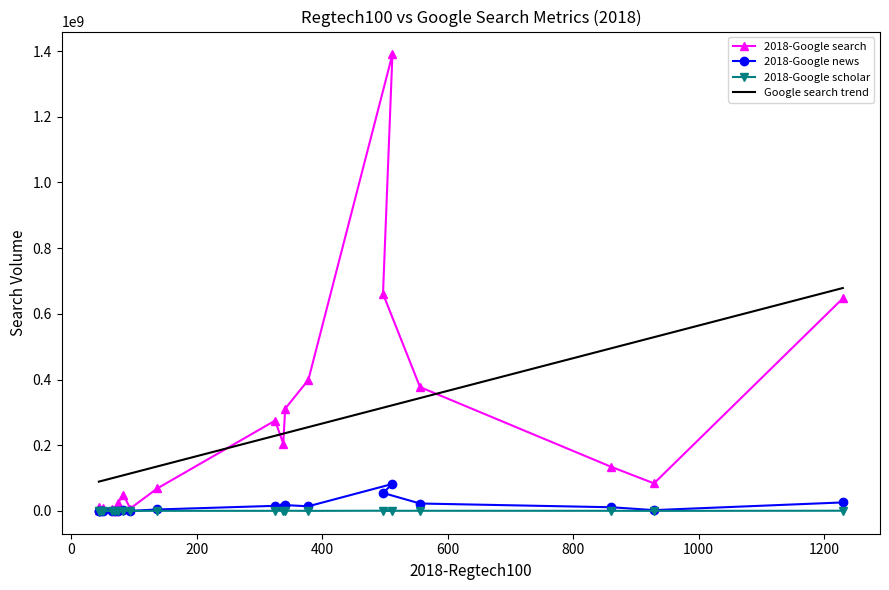

How many data points in 2018-Google news are less than 4320000?

10